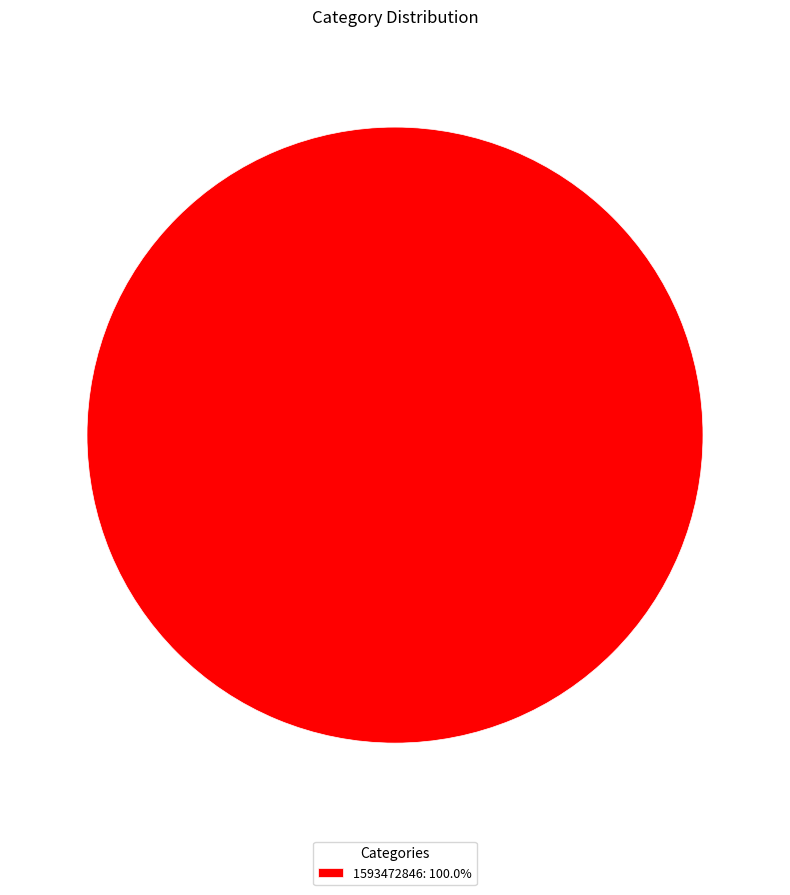

How many slices are in this pie chart?

1